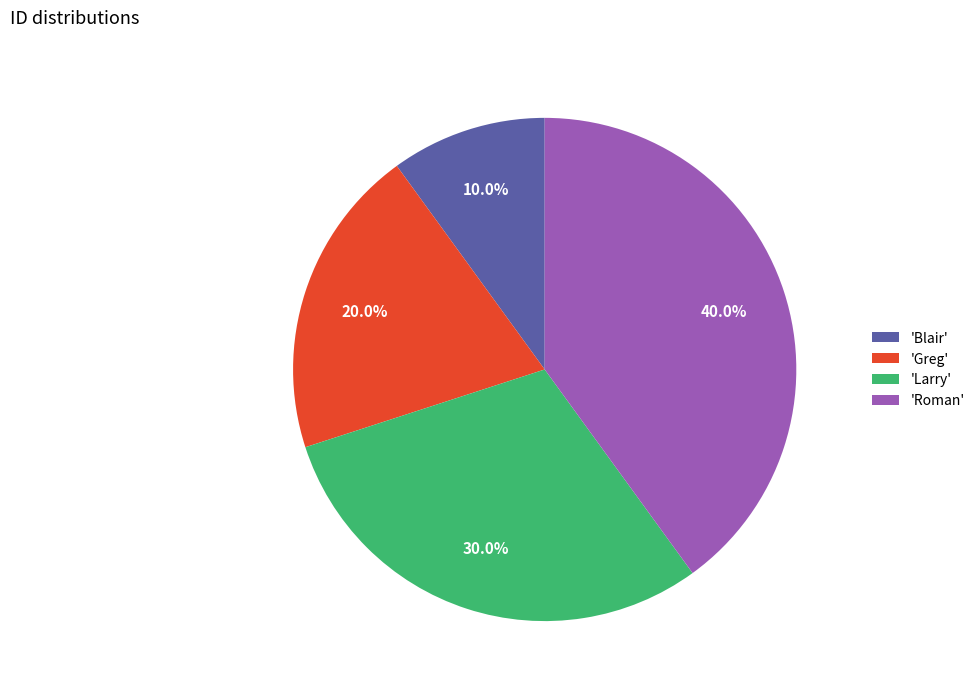

What is the total percentage of 'Larry' and 'Blair'?

40.0%